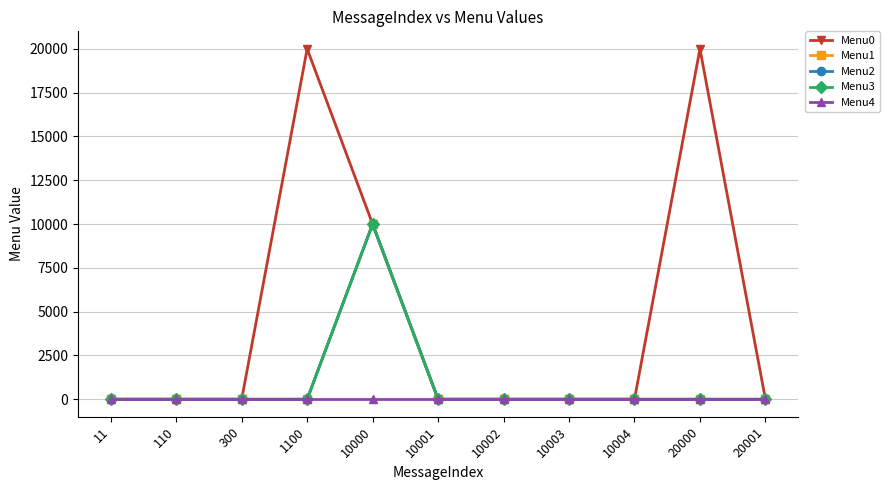

Reading left to right, extract all data points from this chart.

Menu0: 0	0	0	20001	10001	0	0	0	0	20001	0
Menu1: 0	0	0	0	10002	0	0	0	0	0	0
Menu2: 0	0	0	0	10003	0	0	0	0	0	0
Menu3: 0	0	0	0	10004	0	0	0	0	0	0
Menu4: 0	0	0	0	0	0	0	0	0	0	0